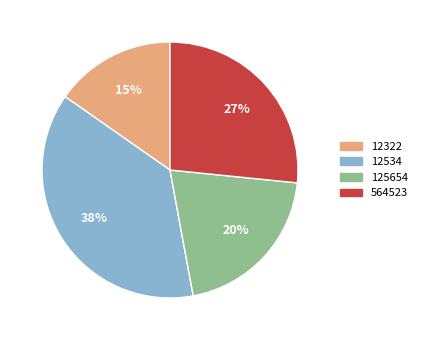

The 12534 slice represents 38% of the pie. True or false?

True